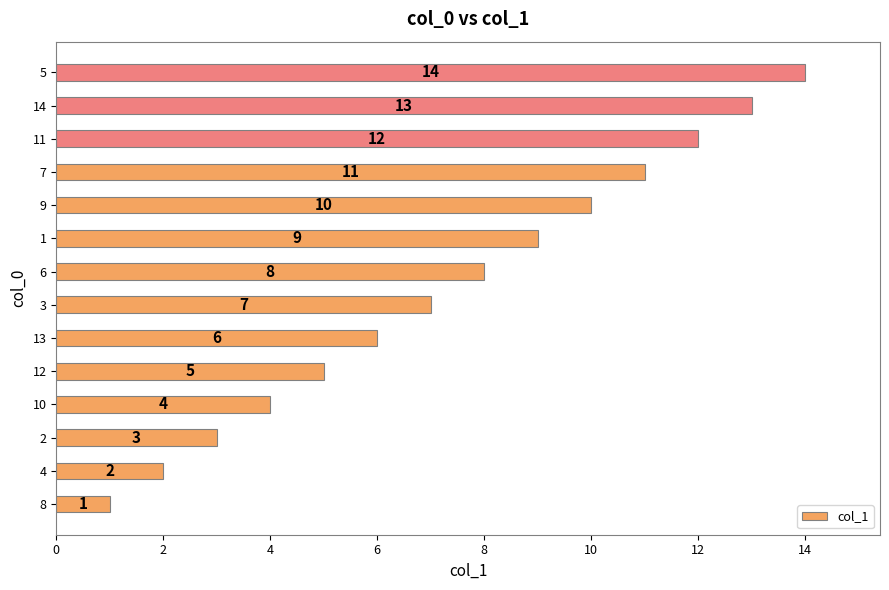

List the labels in order of value, smallest first.

8, 4, 2, 10, 12, 13, 3, 6, 1, 9, 7, 11, 14, 5